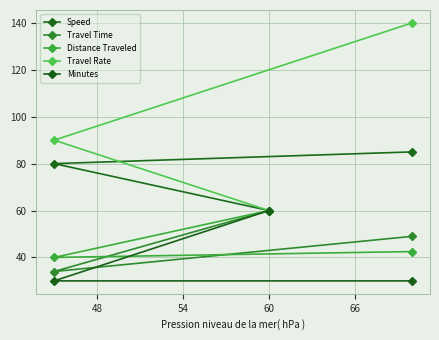

How many data points in Travel Rate are less than 90?

1